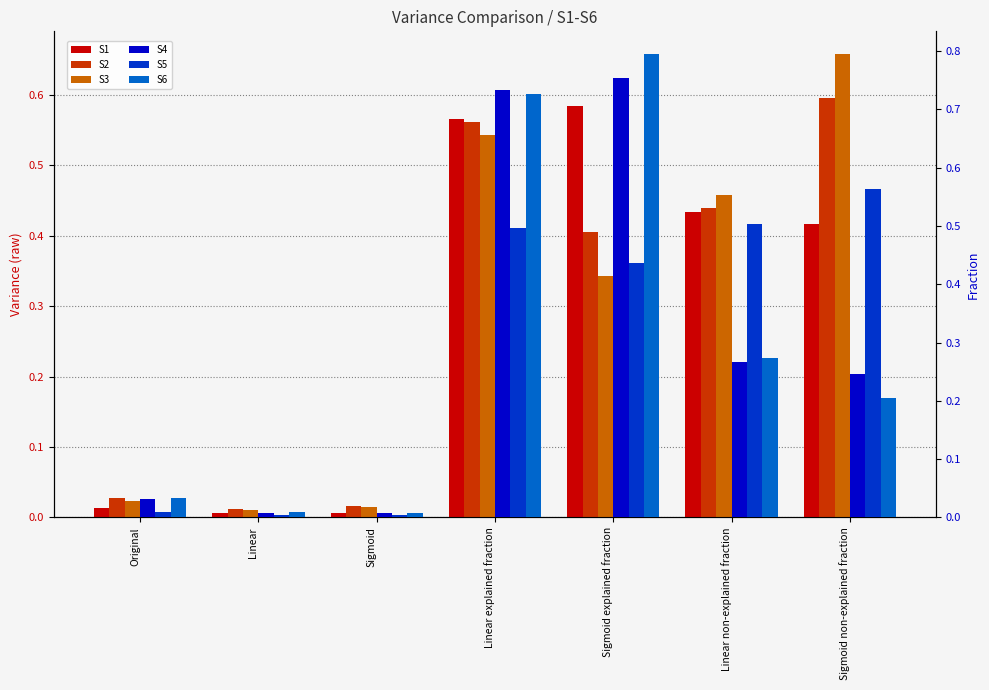

Read the S3 value at Sigmoid explained fraction.

0.3